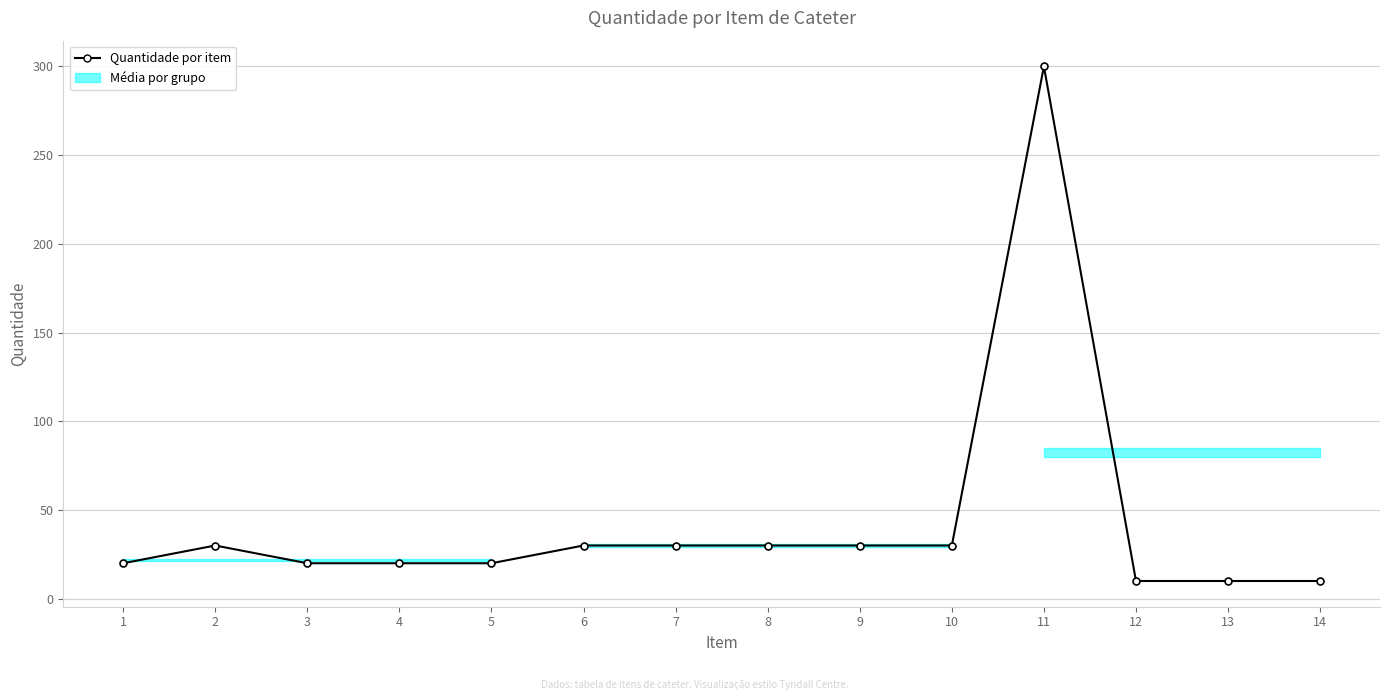

Rank the categories by value from highest to lowest.

11, 2, 6, 7, 8, 9, 10, 1, 3, 4, 5, 12, 13, 14